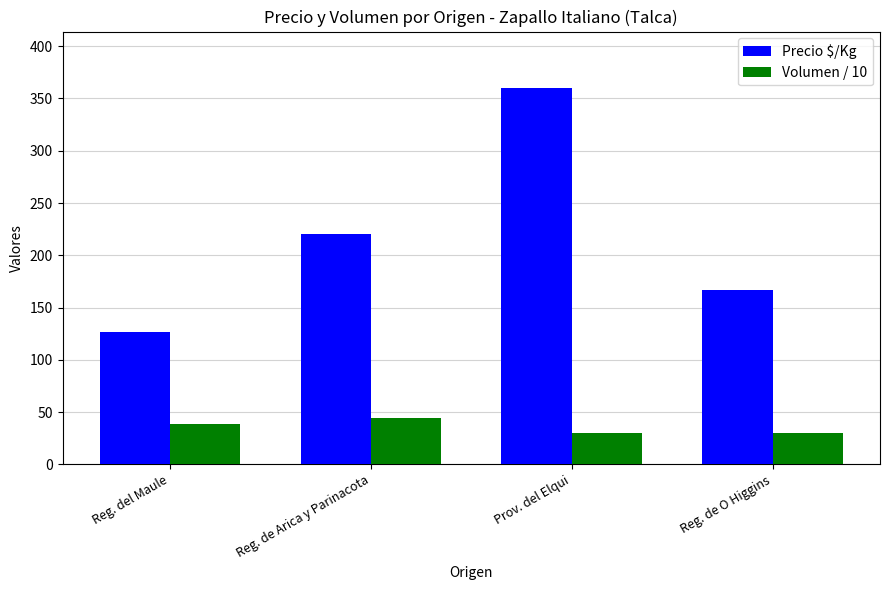

Between Reg. de Arica y Parinacota and Reg. de O Higgins, which series saw the biggest shift?

Precio $/Kg